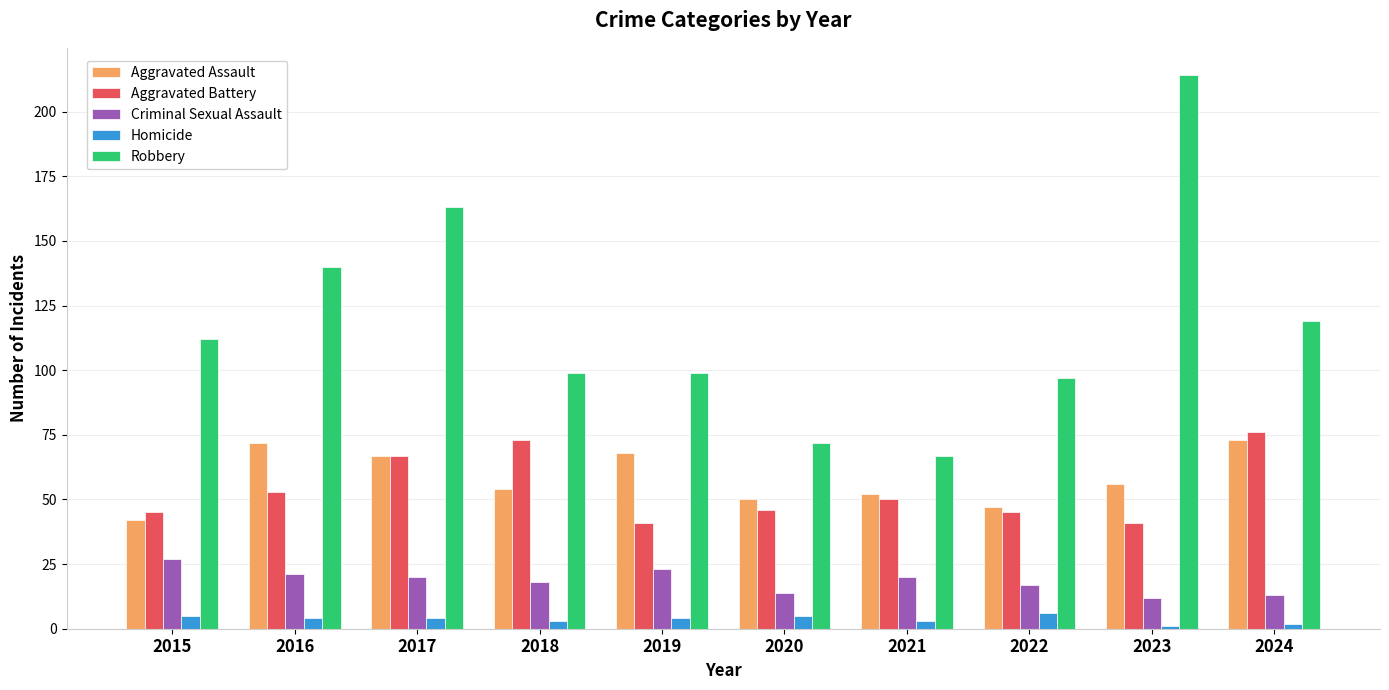

True or false: Aggravated Battery has a value of 30 at 2024.

False